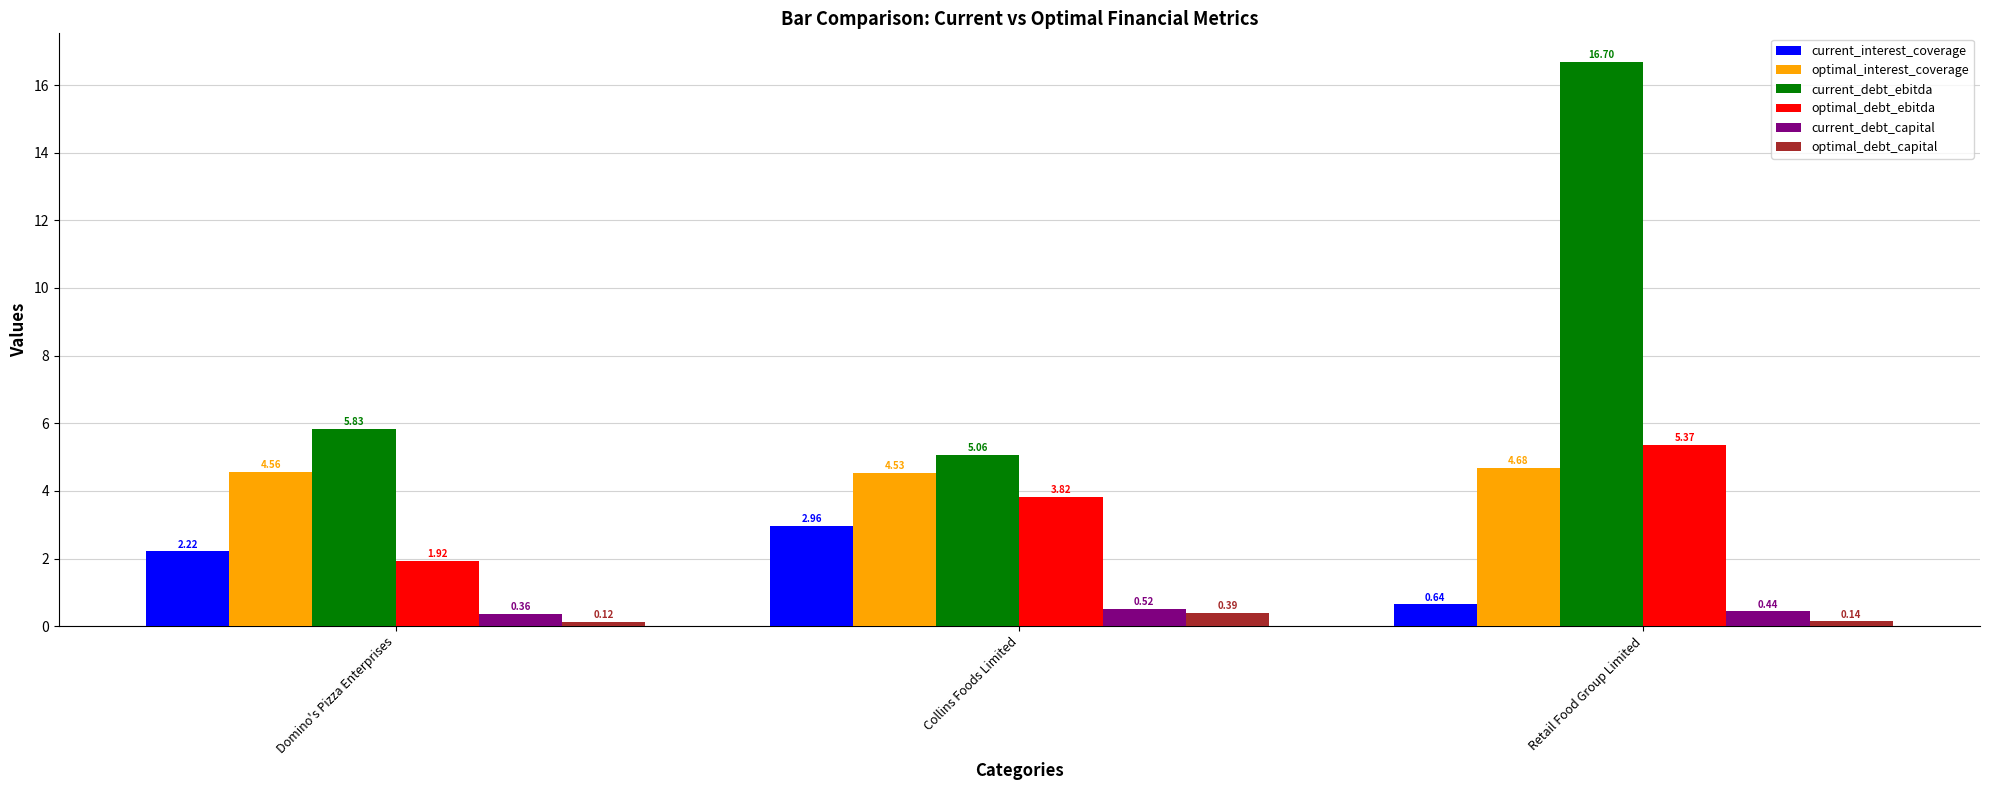

What is the label of the 3rd bar from the right?

Domino's Pizza Enterprises